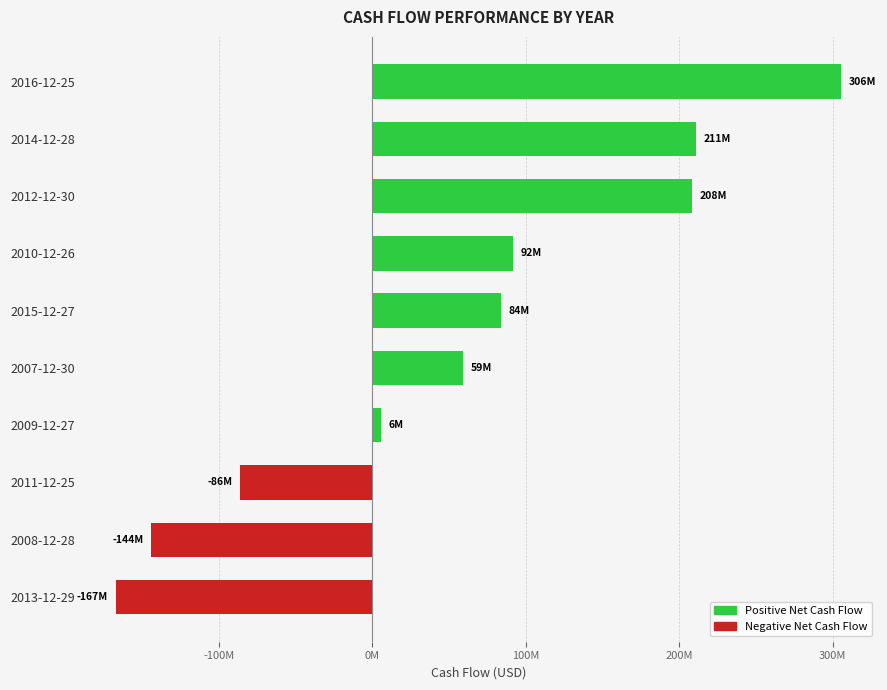

Are the bars grouped side by side (vs. stacked)?

No